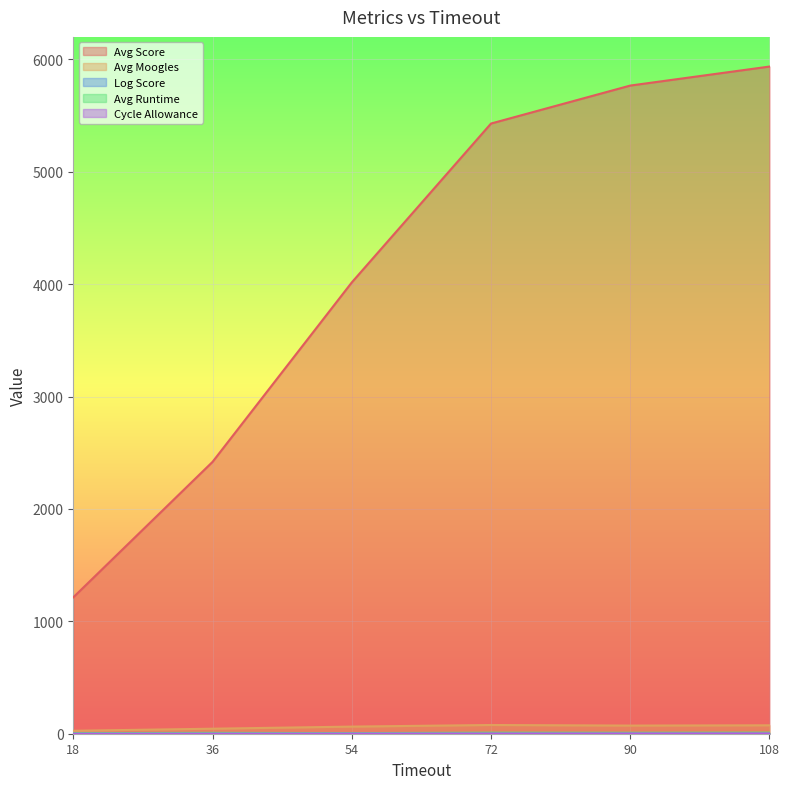

Between 108 and 18, which is larger?

108